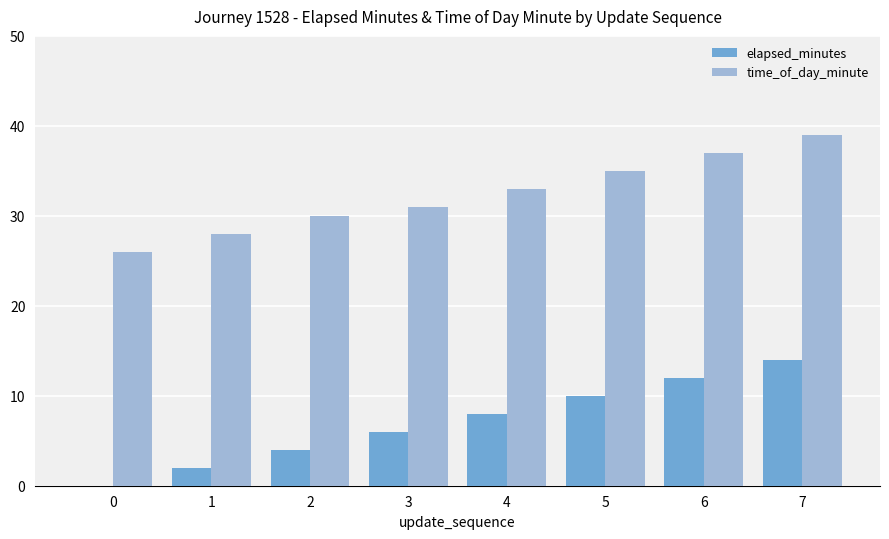

The value of elapsed_minutes at 5 is 4. True or false?

False